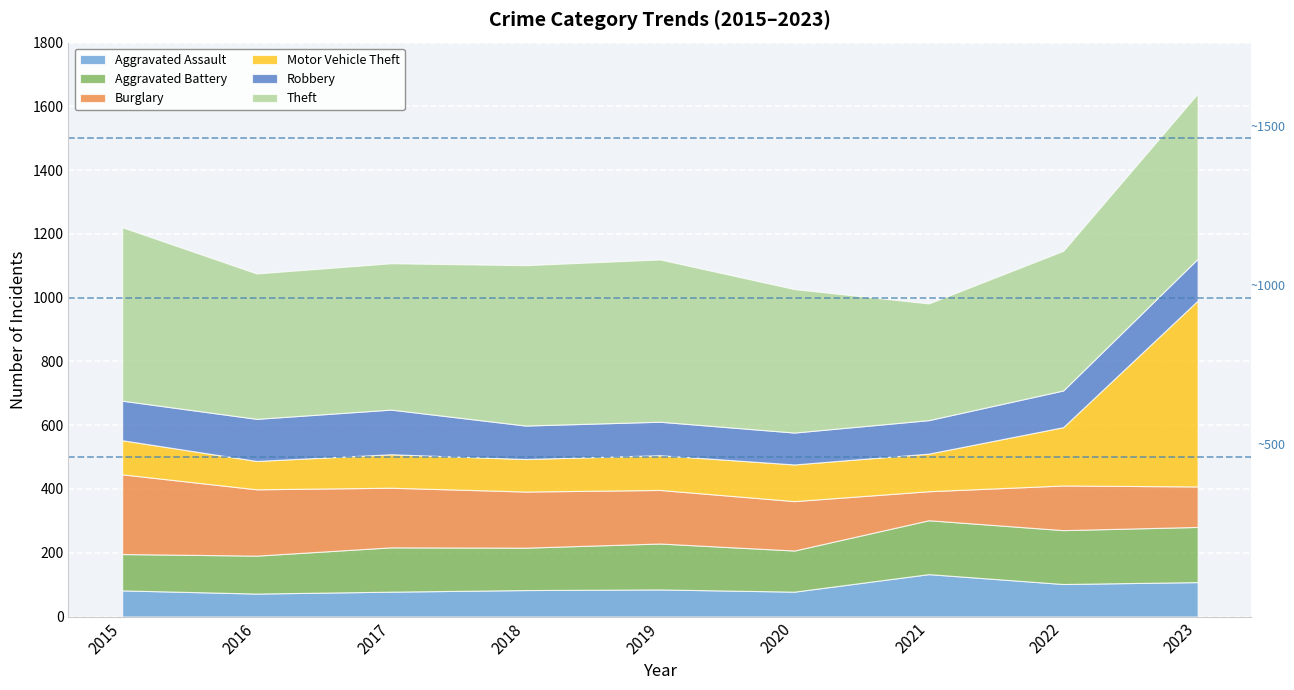

What is the sum of all Aggravated Assault values?

821